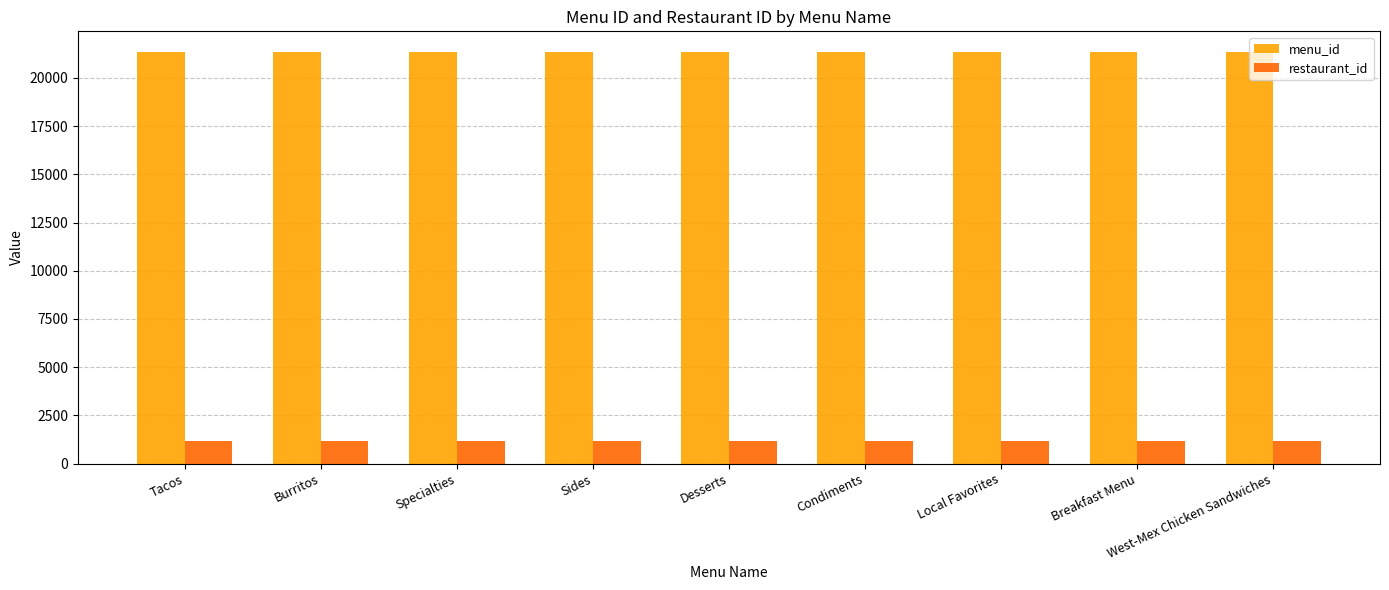

What are all the series names shown in the legend?

menu_id, restaurant_id